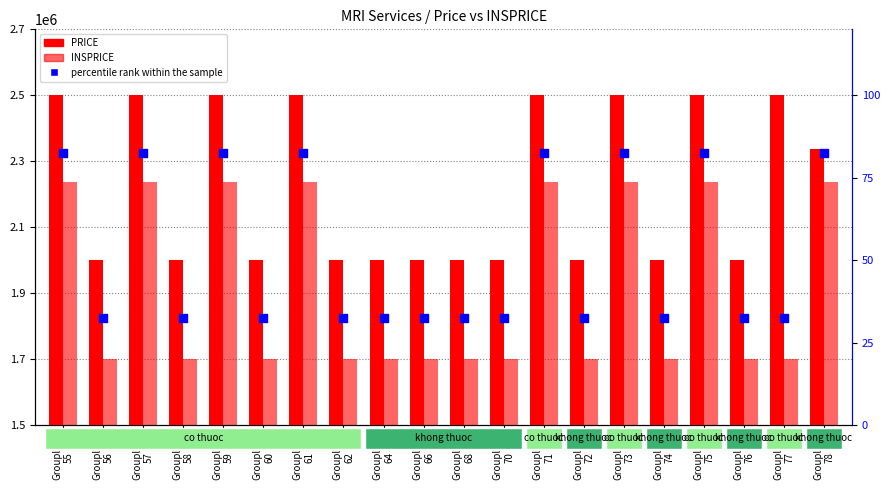

At which category is the sum across all series the highest?

Groupline
55